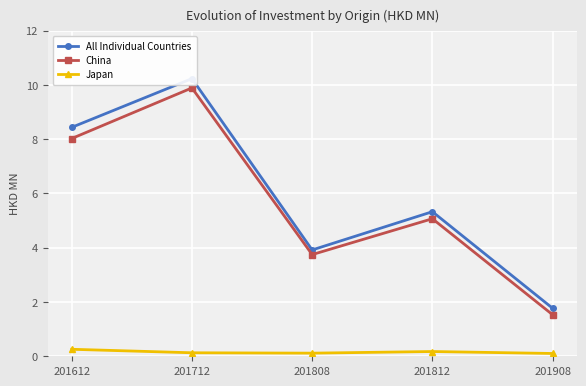

True or false: All Individual Countries and China intersect in this chart.

False